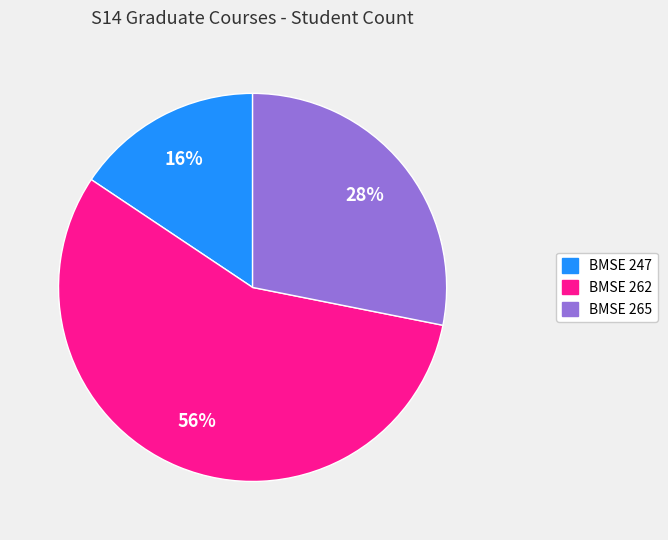

Count the number of slices in the pie.

3